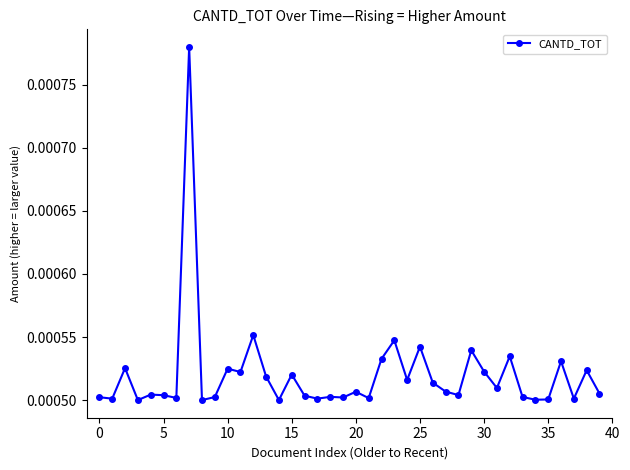

Count the values in the range 0 to 1.

40